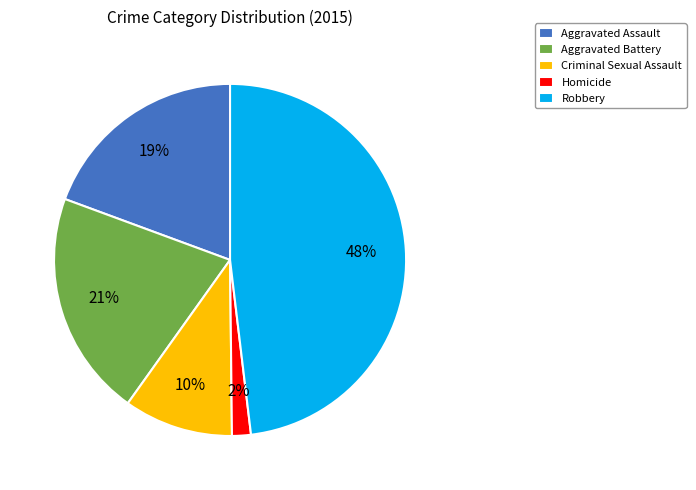

How many slices are in this pie chart?

5